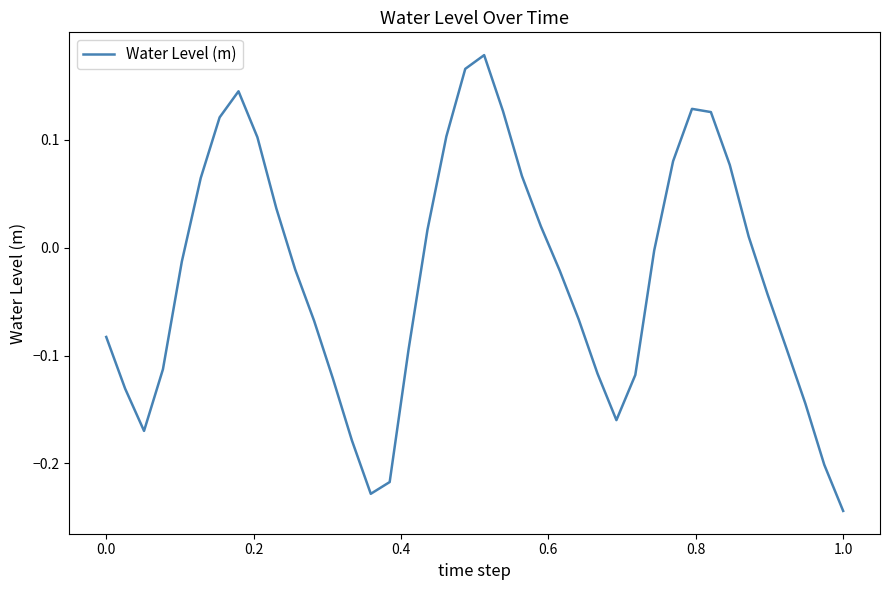

What is the difference between the maximum and minimum values?

0.4